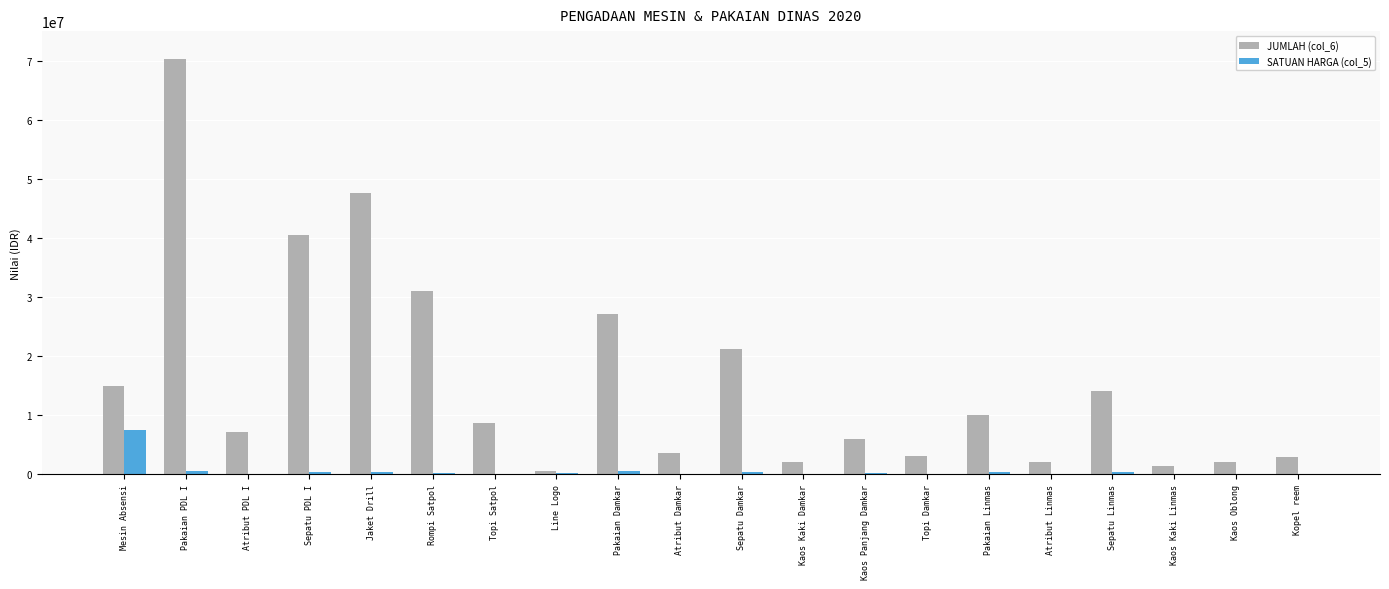

Are the bars horizontal?

No